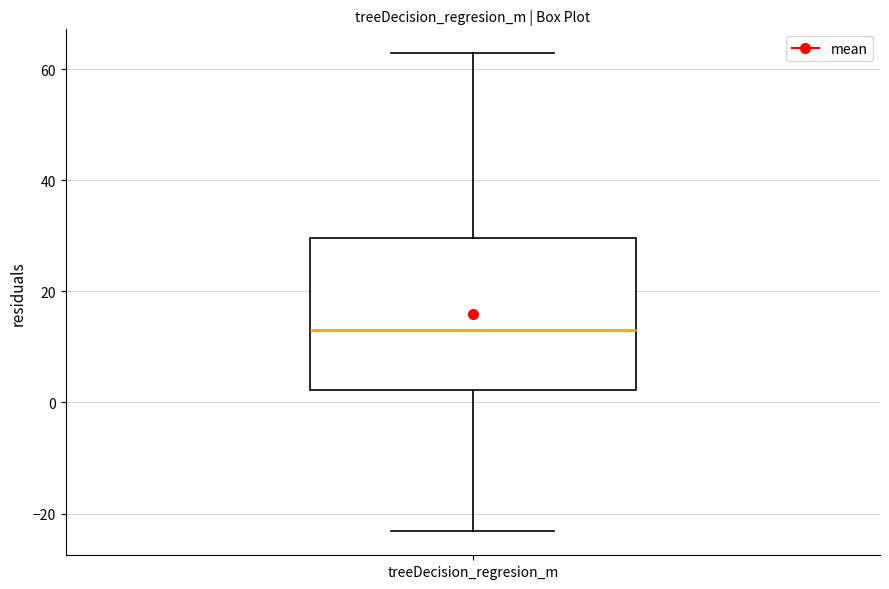

Transcribe this box plot: give where the median line is, the range the box spans, and where the two whiskers end, as read against the y-axis. The values are not printed on the chart, so give them approximately, as read against the axis.

median 12, box 2 to 30, whiskers -24 to 62